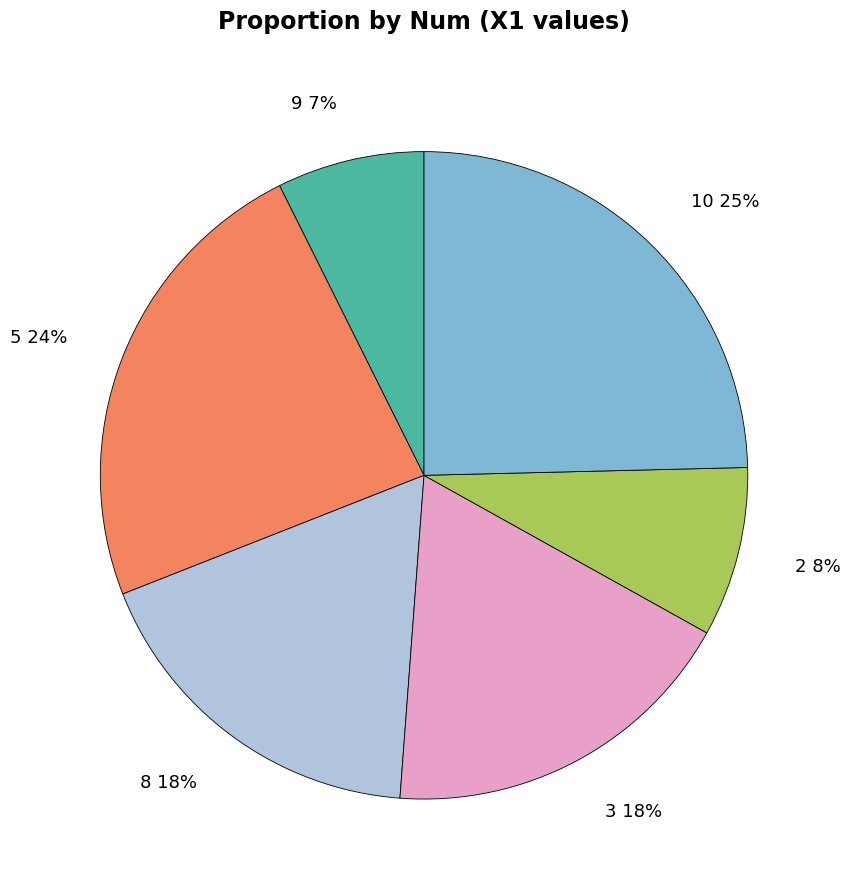

Count the number of slices in the pie.

6